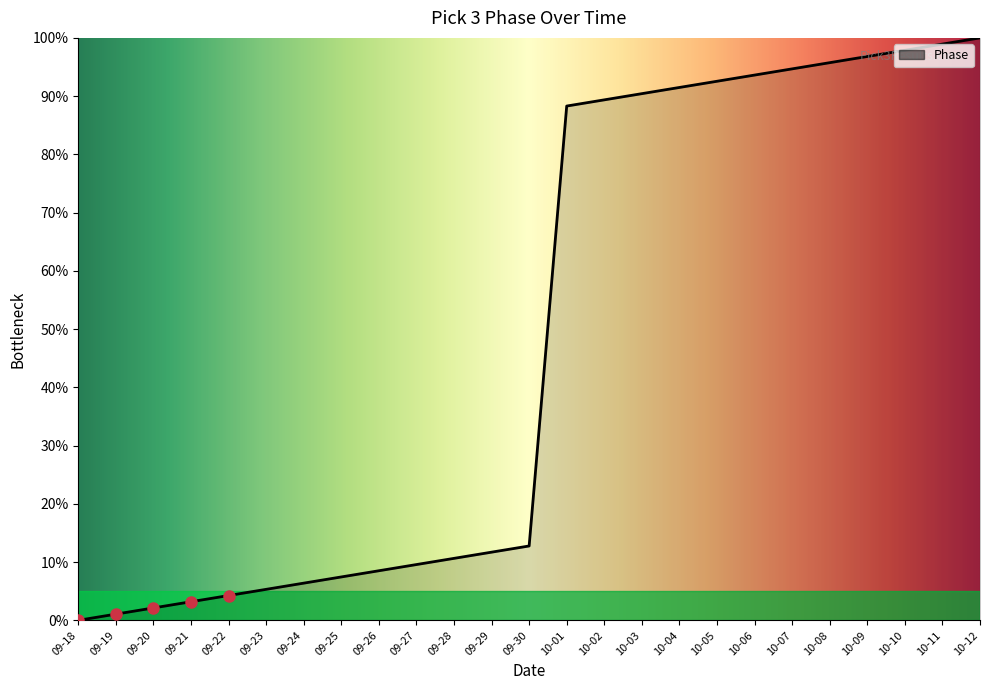

Rank the categories by value from highest to lowest.

10-12, 10-11, 10-10, 10-09, 10-08, 10-07, 10-06, 10-05, 10-04, 10-03, 10-02, 10-01, 09-30, 09-29, 09-28, 09-27, 09-26, 09-25, 09-24, 09-23, 09-22, 09-21, 09-20, 09-19, 09-18